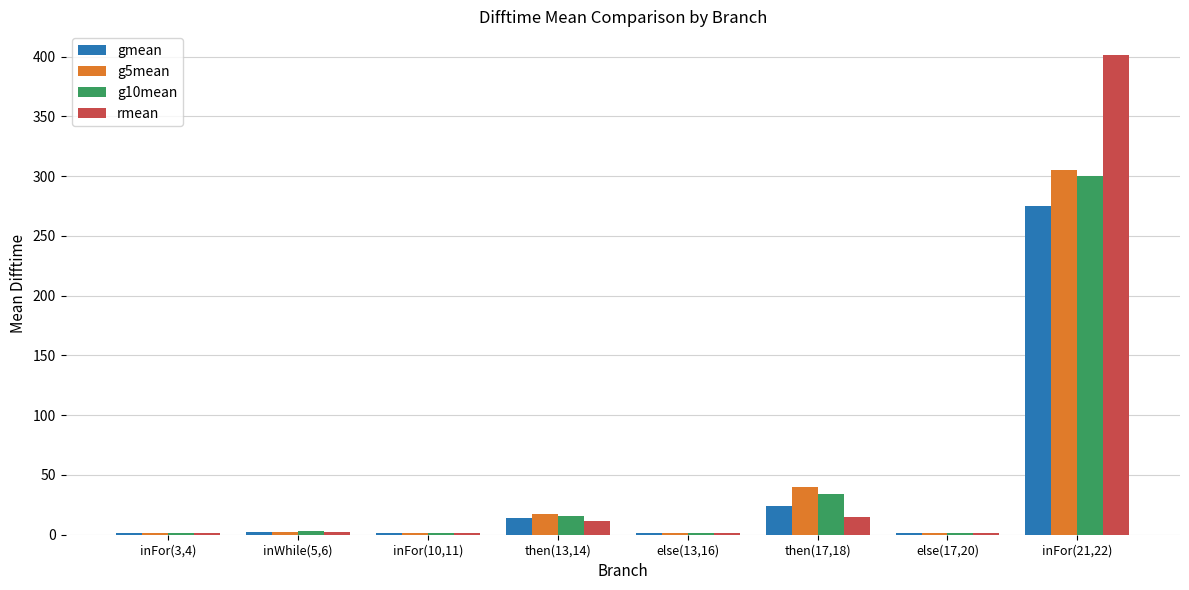

Which category has the highest value in the rmean series?

inFor(21,22)